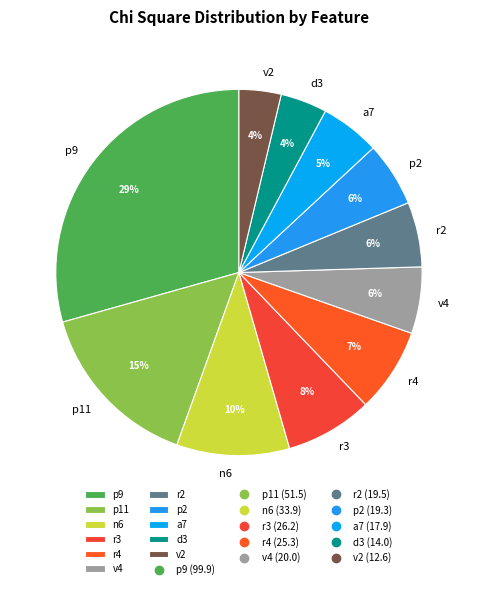

True or false: a7 accounts for 5% of the total.

True